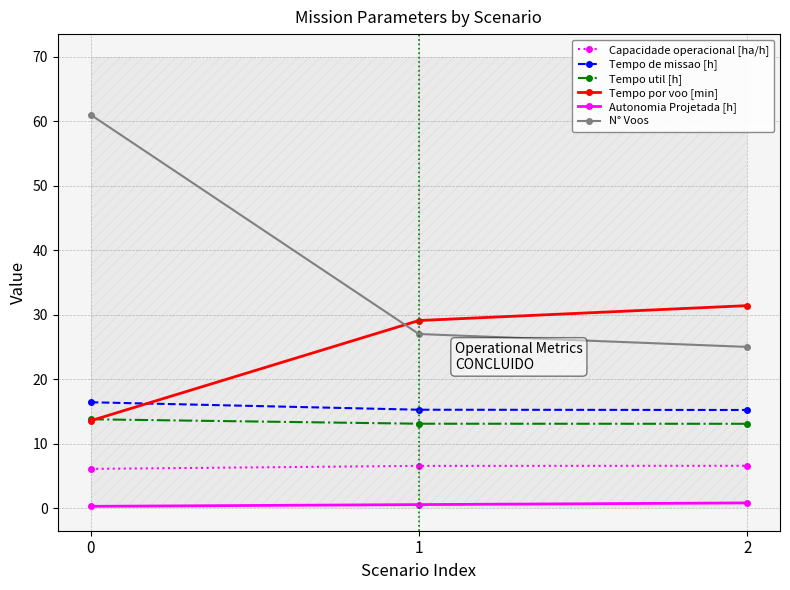

What is the minimum value shown in the chart?

0.3